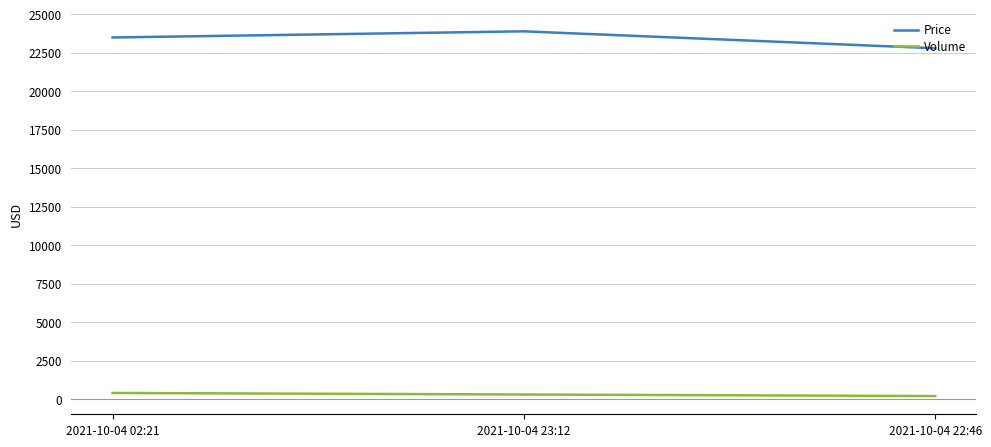

Where is Volume nearest to the value 300?

2021-10-04 23:12